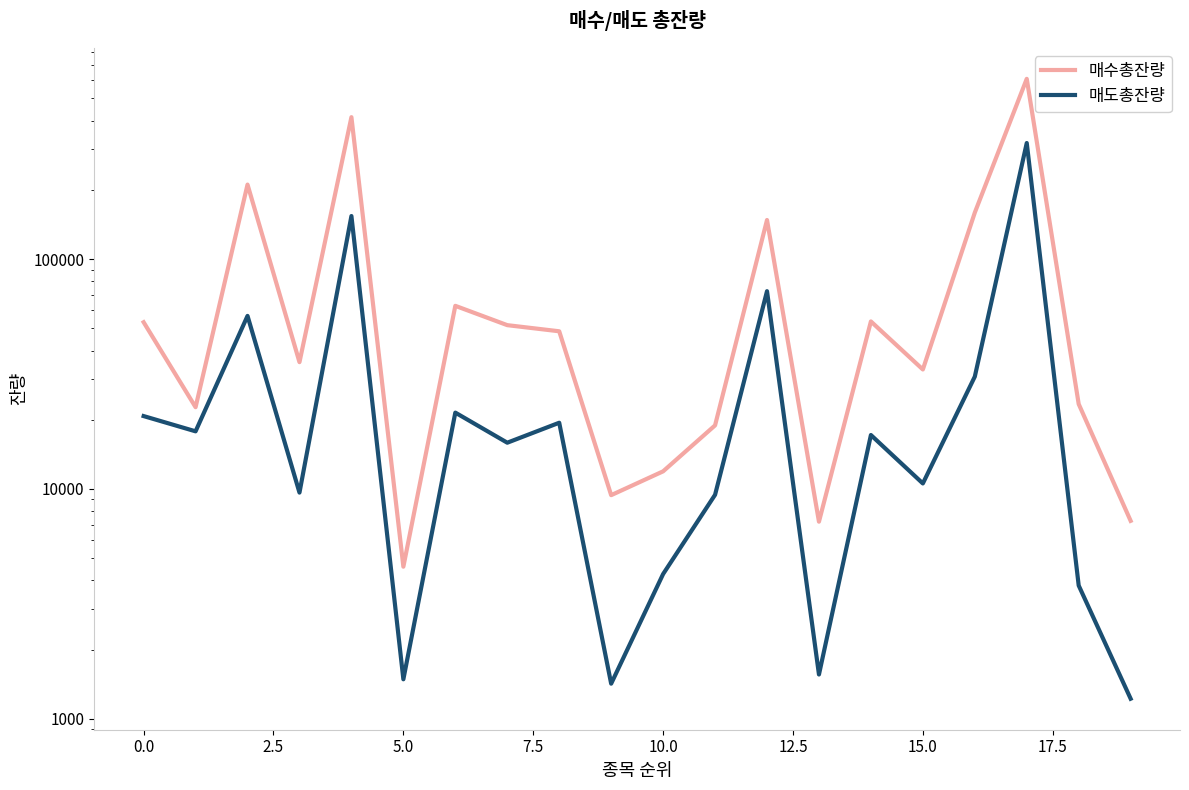

Does the chart display data point markers on the line(s)?

No